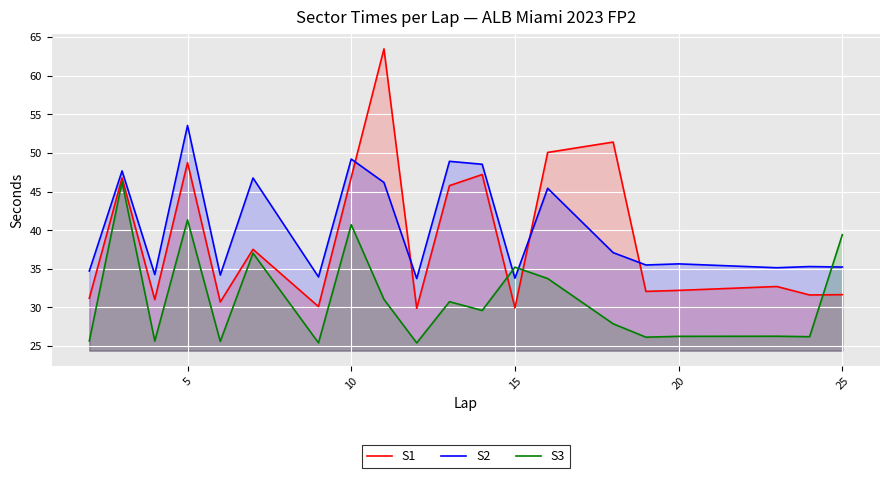

What is the difference between the maximum and minimum values in the S2 series?

19.8